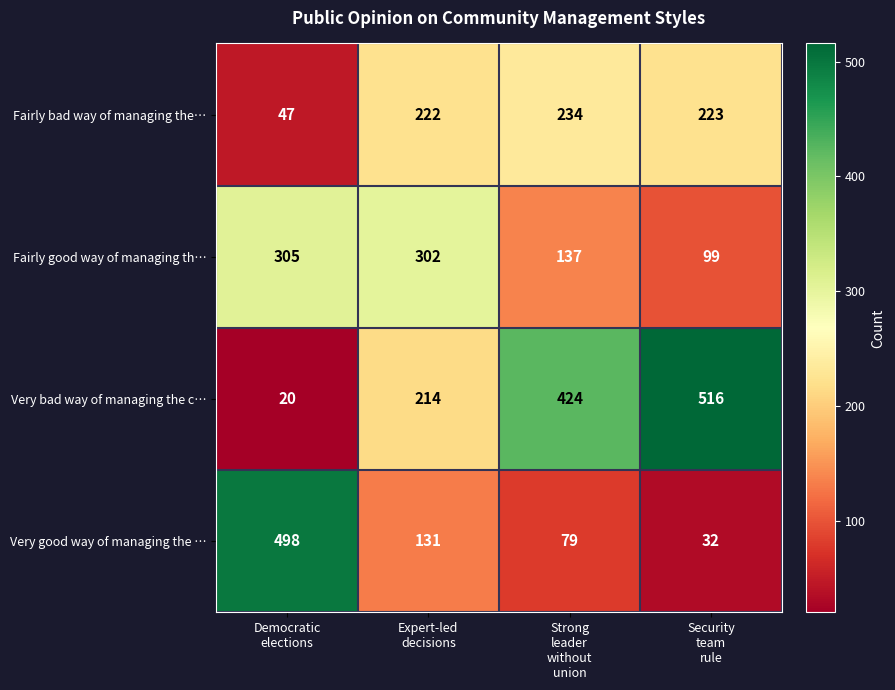

Rank the series by their maximum value, from highest to lowest.

Very bad way of managing the c…, Very good way of managing the …, Fairly good way of managing th…, Fairly bad way of managing the…